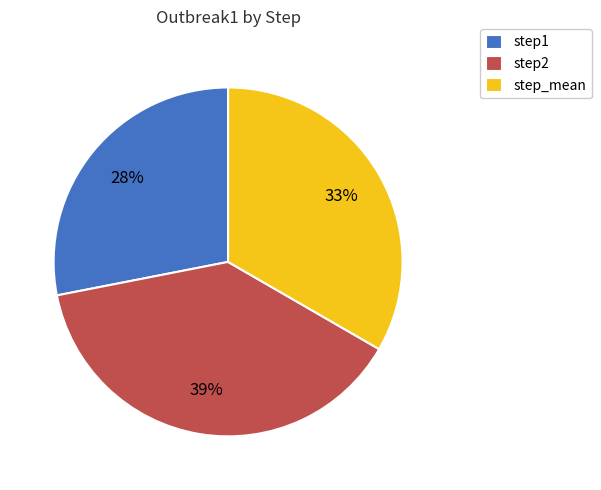

Do step_mean and step2 together represent more than half of the pie?

Yes